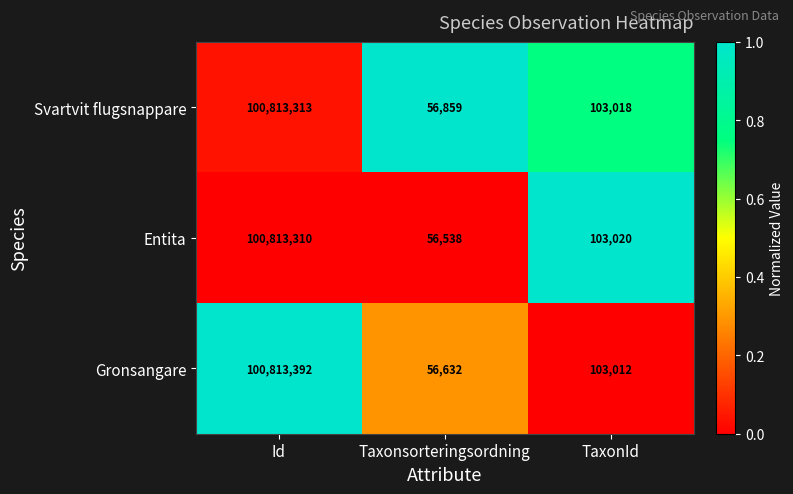

True or false: Svartvit flugsnappare has a value of 100813313 at Id.

True